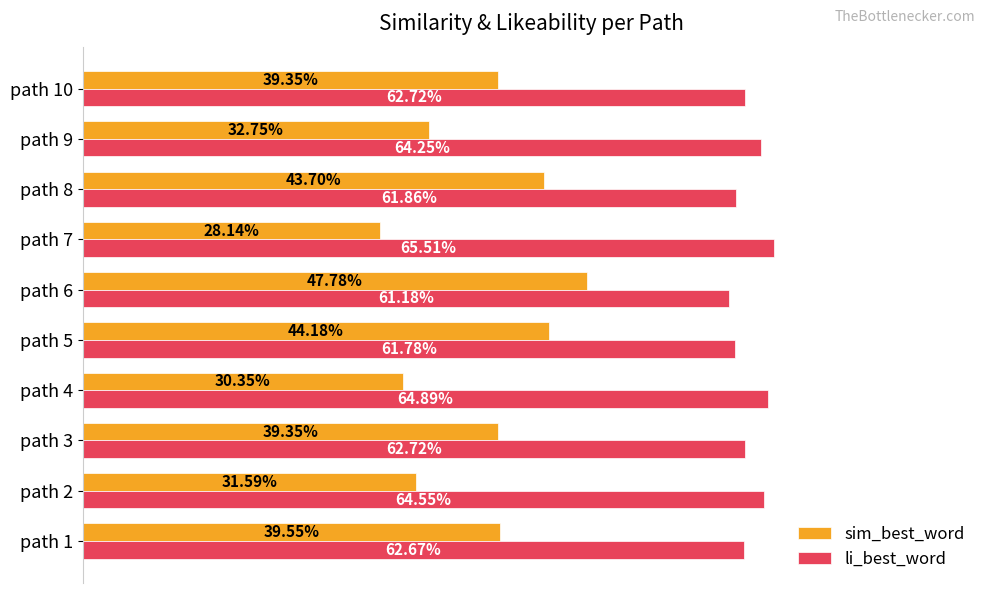

Which series has the largest total across all categories?

li_best_word